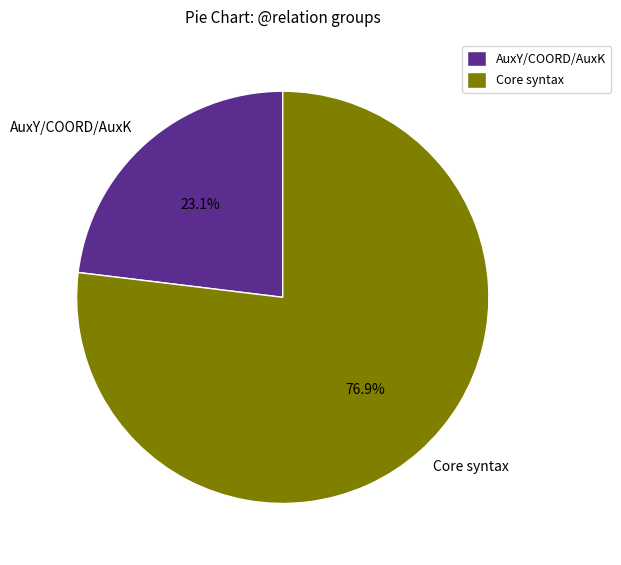

What is the largest slice in the pie chart?

Core syntax